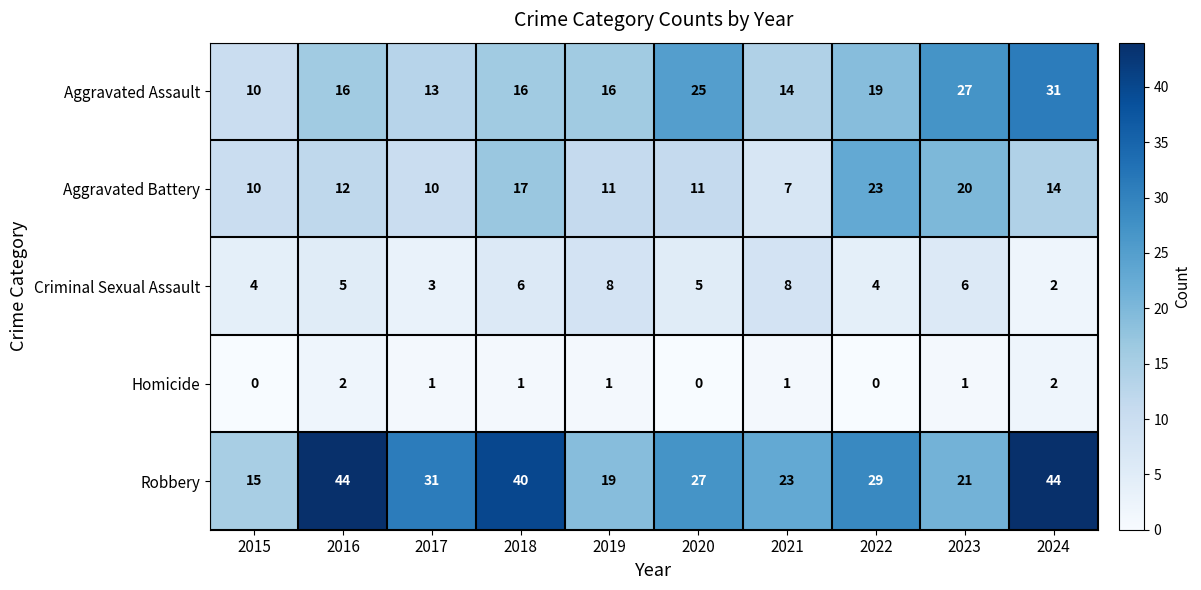

How many categories are shown in the chart?

10